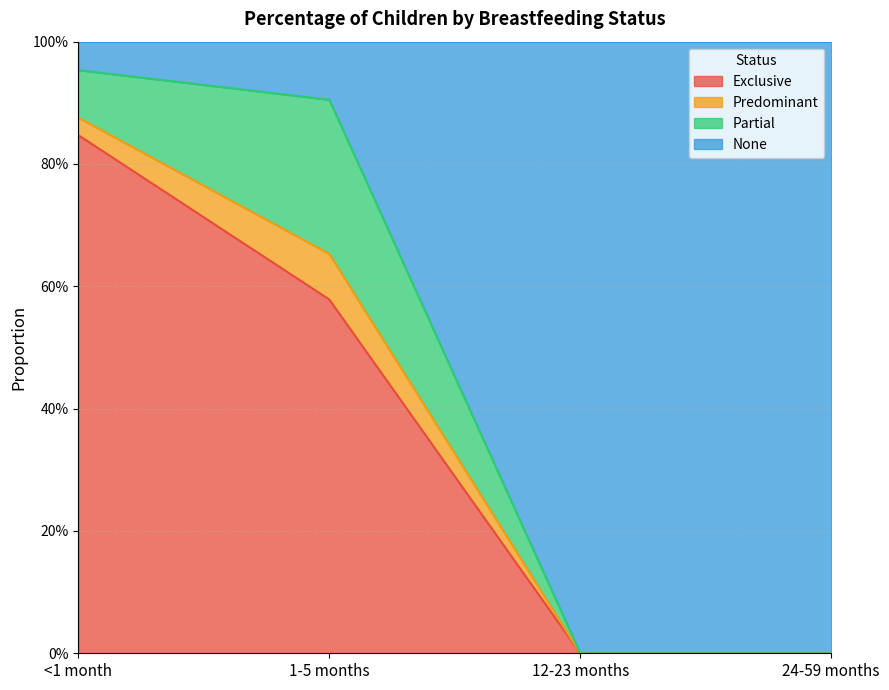

What position from the left is 12-23 months?

3